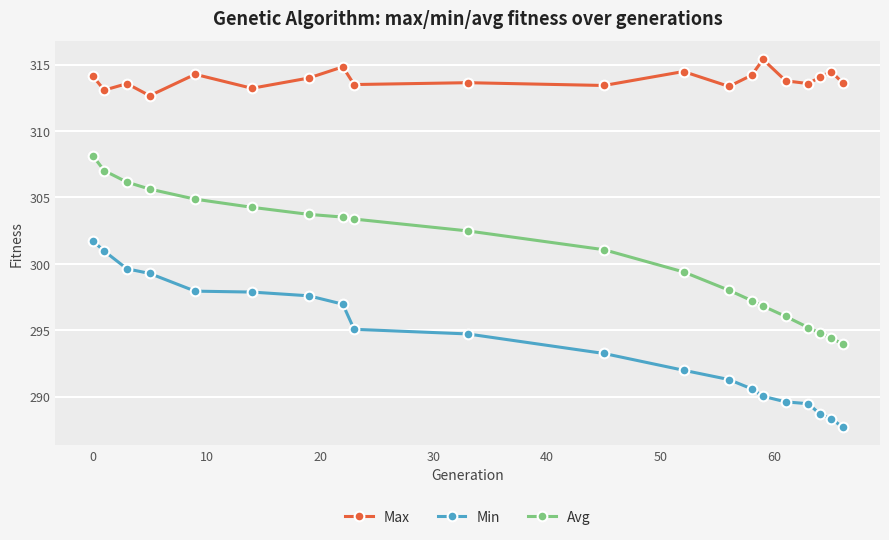

What is the value of the Min point at the 16th from the left?

289.6